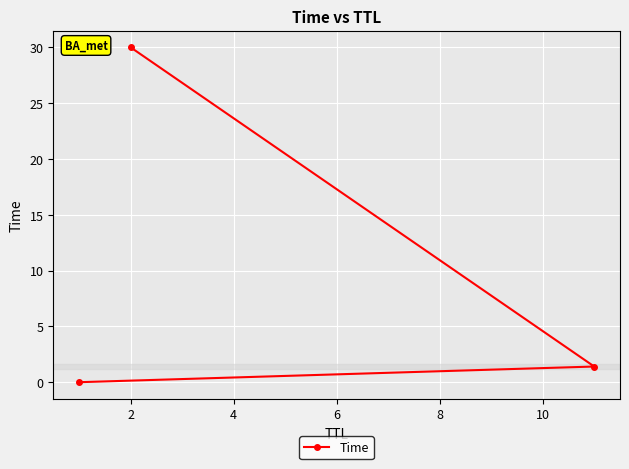

What is the difference between the maximum and minimum values?

30.0